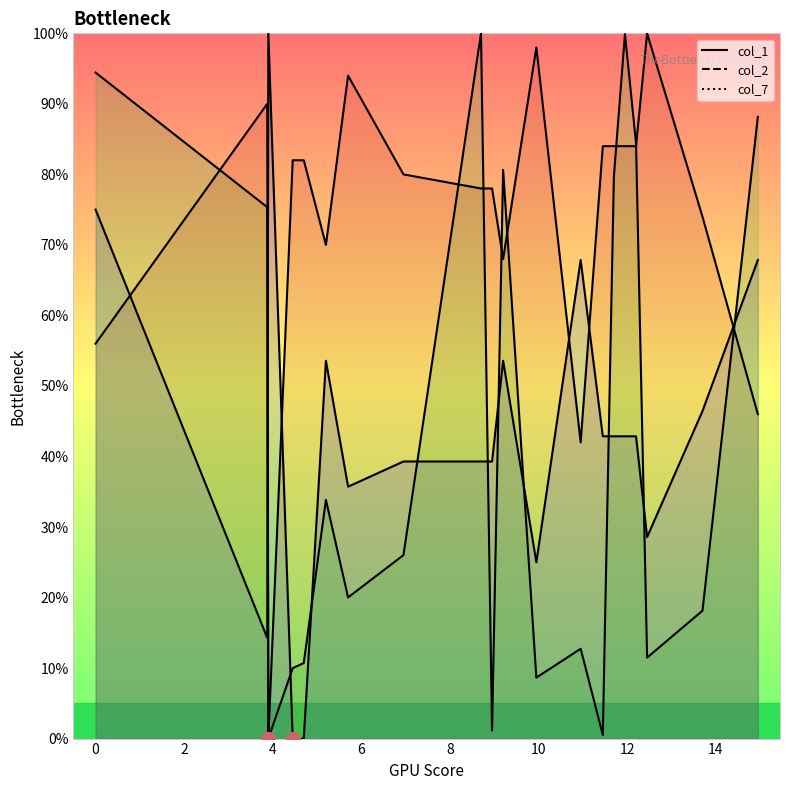

What are all the series names shown in the legend?

col_1, col_2, col_7